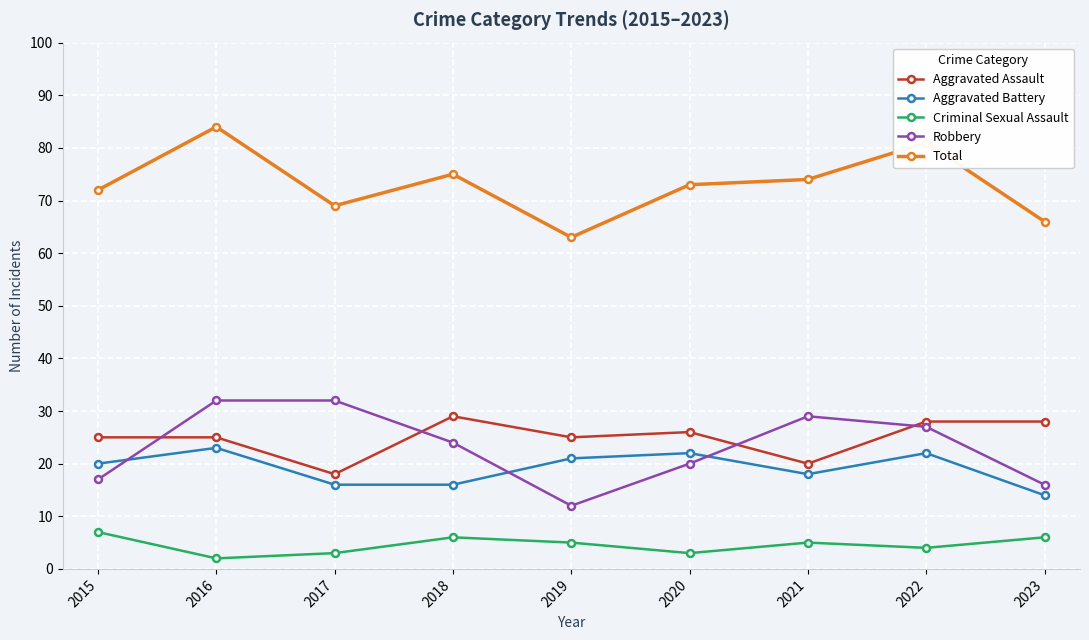

Which series ends up on top after the final intersection of Robbery and Aggravated Battery?

Robbery